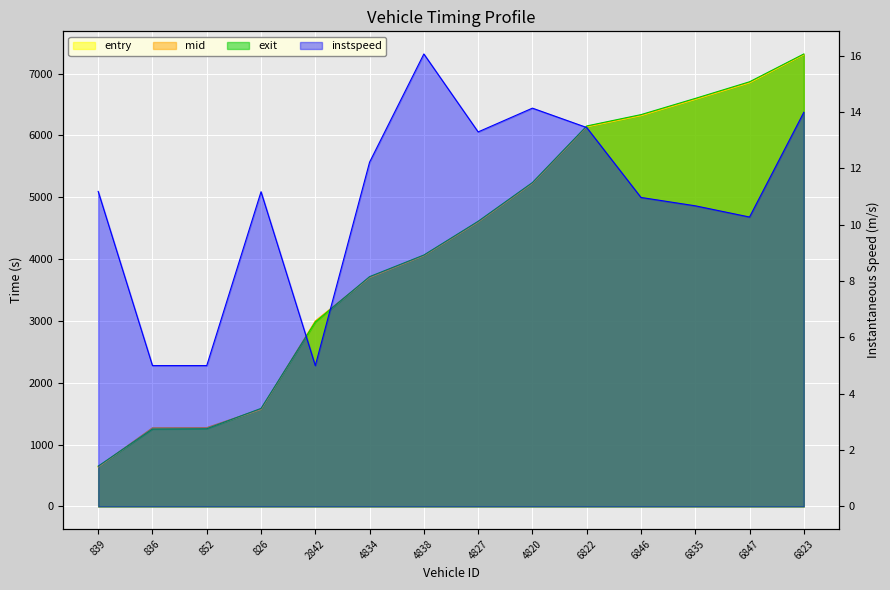

List the labels in order of exit value, largest first.

6823, 6847, 6835, 6846, 6822, 4820, 4827, 4838, 4834, 2842, 826, 852, 836, 839